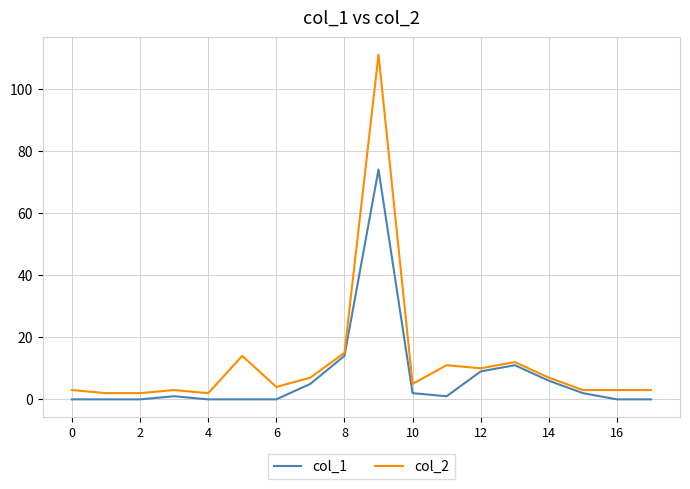

Which series has the largest range (max minus min)?

col_2